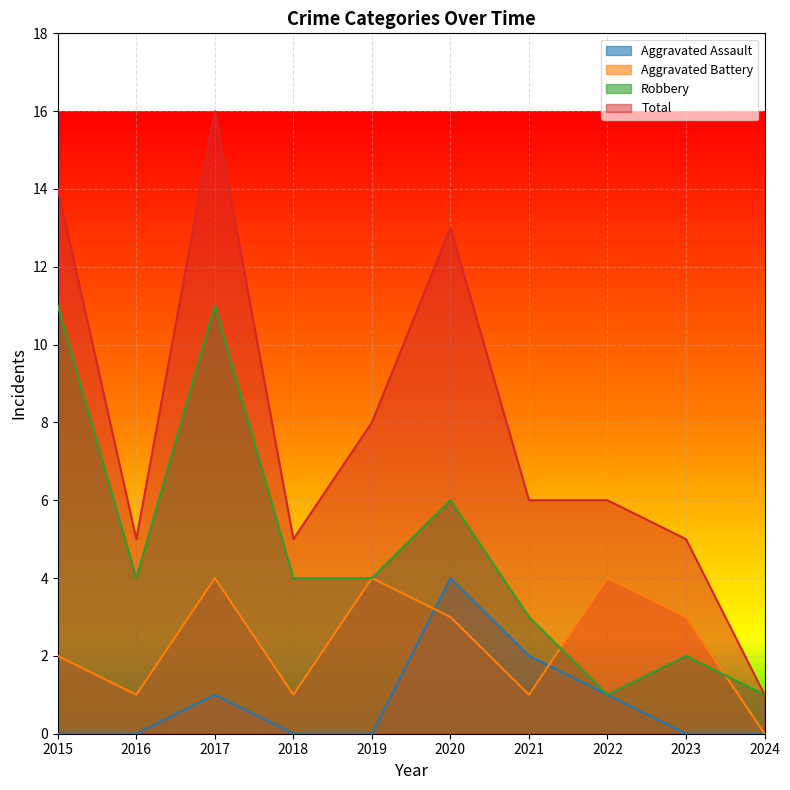

How many data points in Aggravated Battery are less than 3?

5